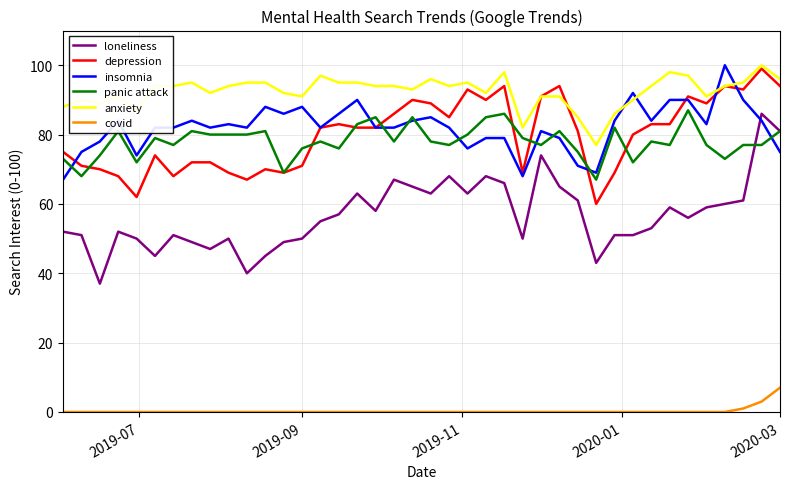

What is the maximum value for panic attack?

87